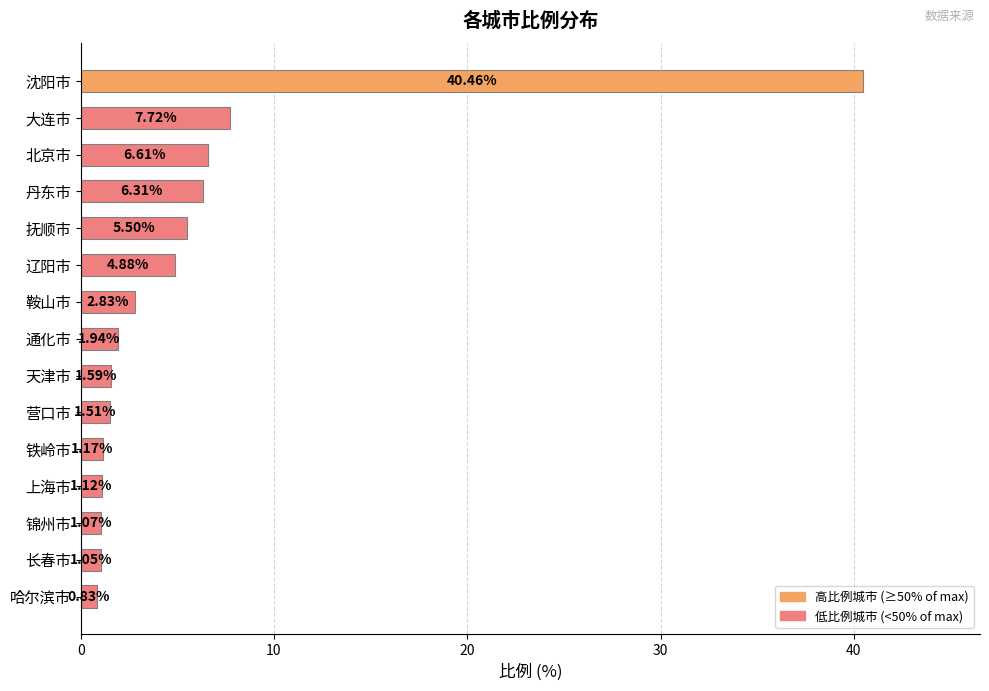

How many values are below 1?

1